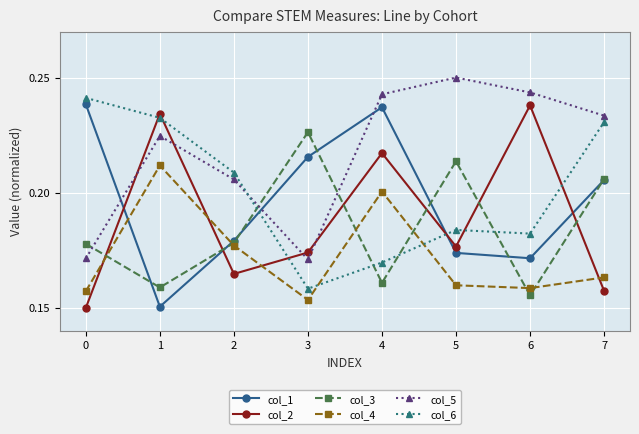

Between which two adjacent categories do col_2 and col_4 first intersect?

0 and 1